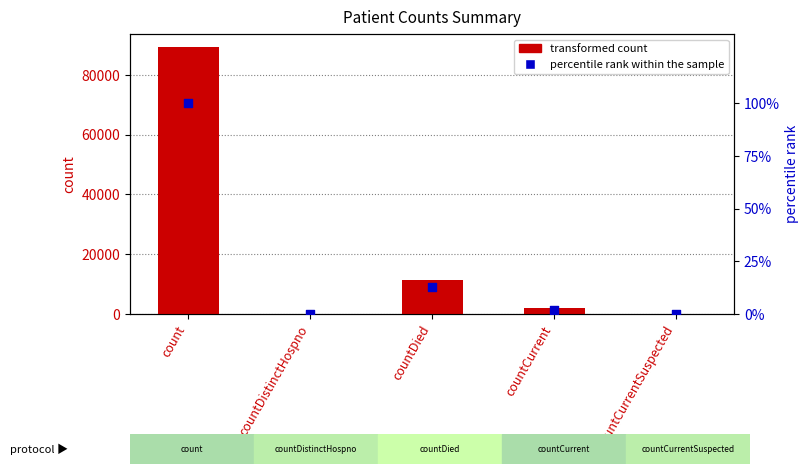

Is the value of percentile rank within the sample at countDistinctHospno greater than the value of transformed count at countCurrent?

No